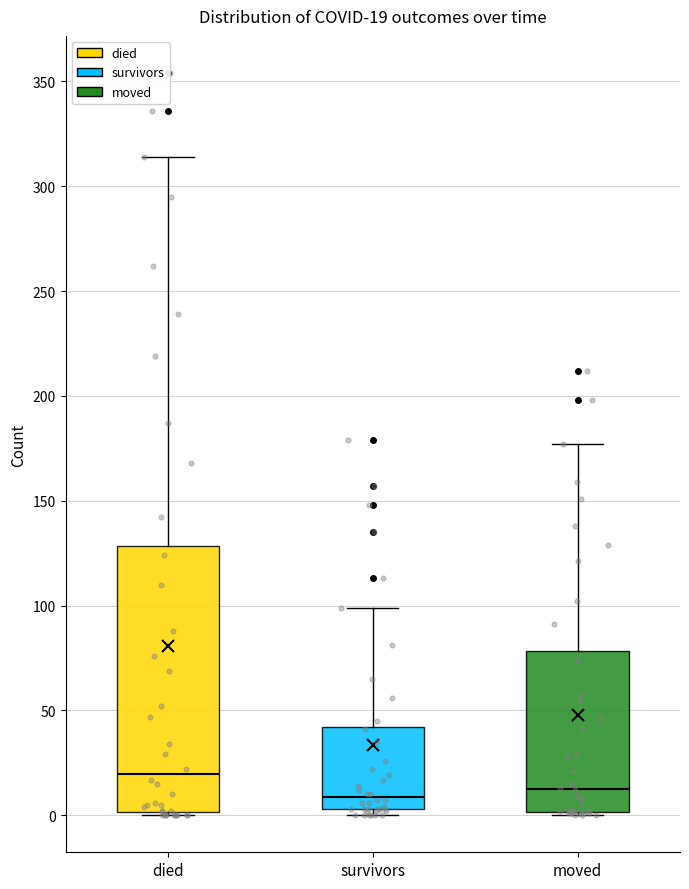

Which box is the tallest, from its lower edge to its upper edge?

died